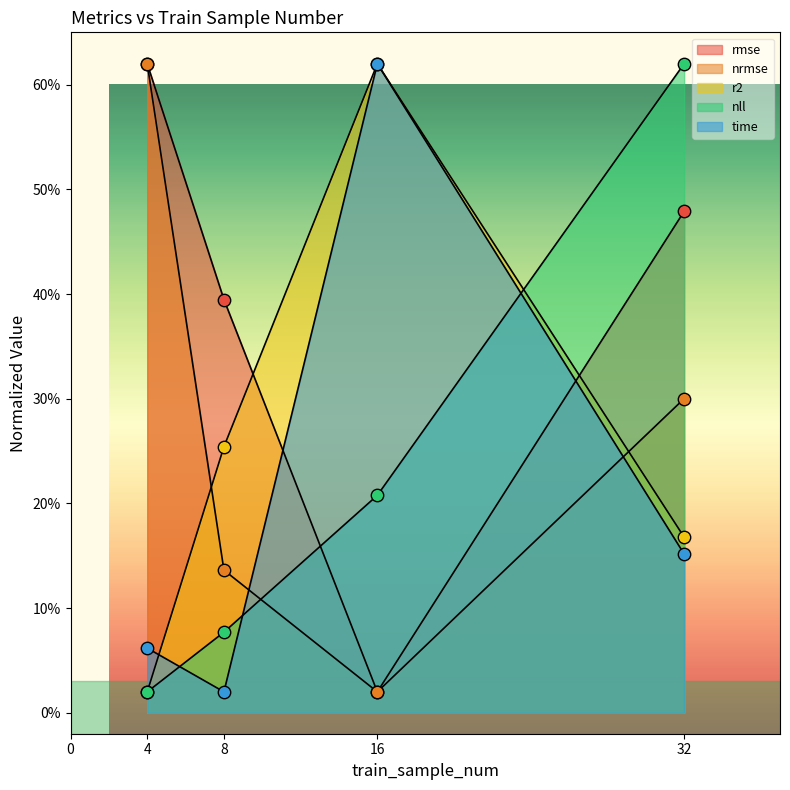

Which series has the largest Y range (max minus min)?

rmse